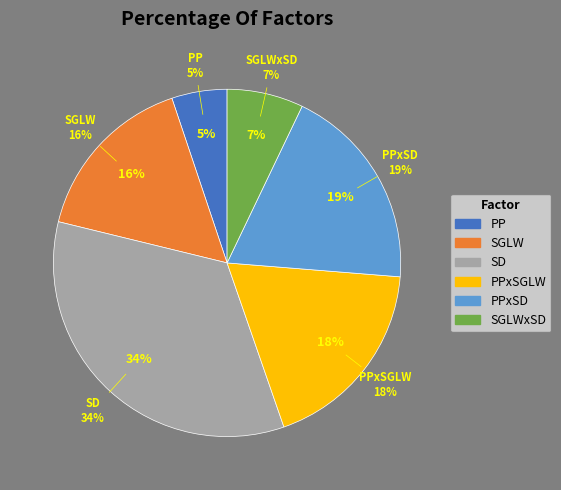

Rank the categories by value from lowest to highest.

PP, SGLWxSD, SGLW, PPxSGLW, PPxSD, SD